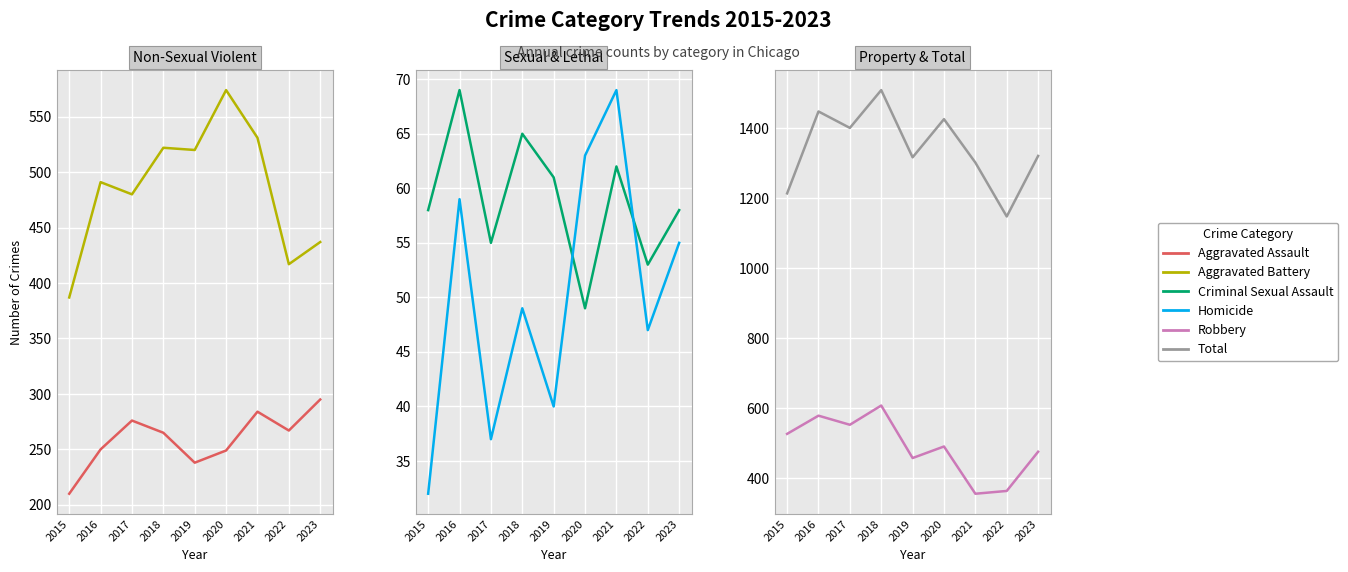

Which series changed the most between 2017 and 2023?

Total